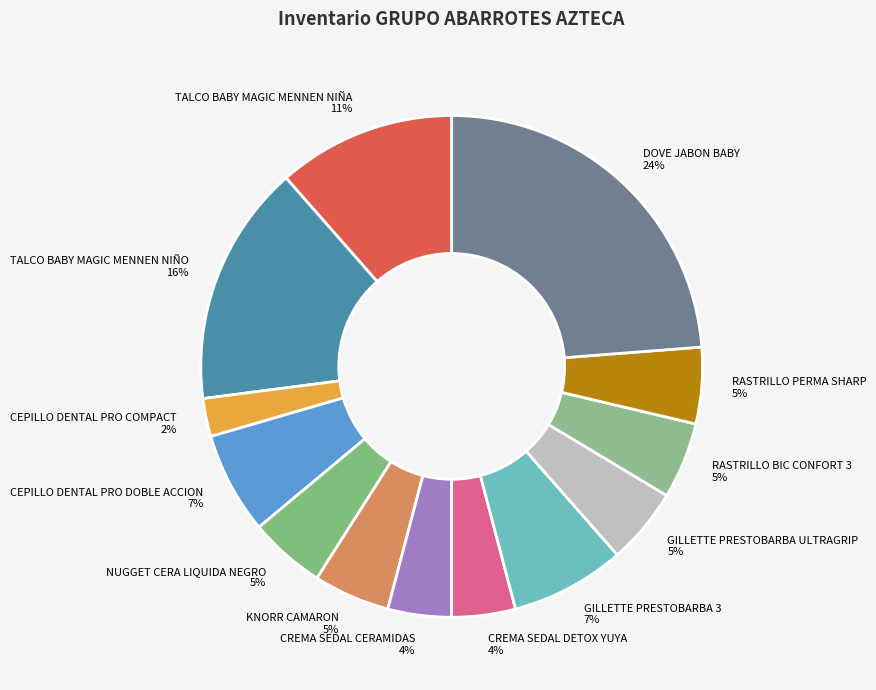

To the nearest percent, what is the average slice percentage?

8%